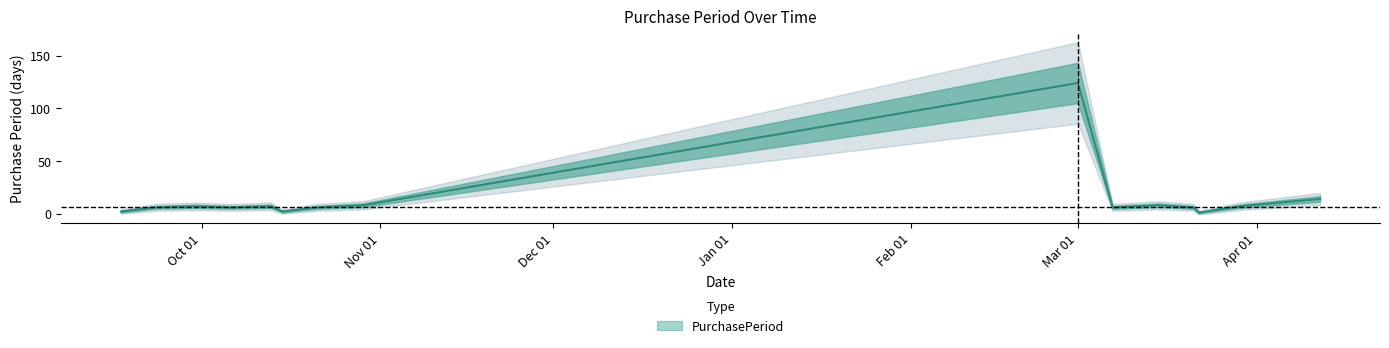

At which category does the chart reach its minimum across all series?

2016-03-22